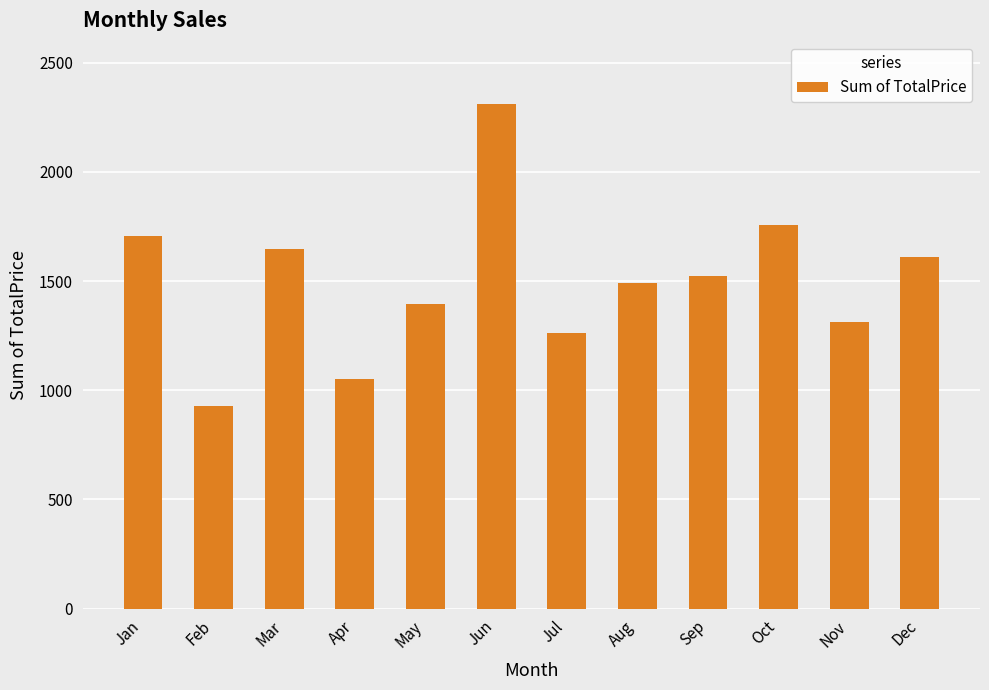

What is the difference between the maximum and second lowest values?

1256.7